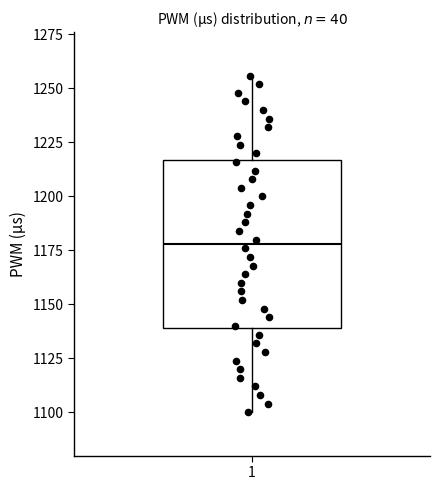

Where does the lower whisker of the box at x = 1 end on the y-axis? The values are not printed on the chart, so give them approximately, as read against the axis.

1100